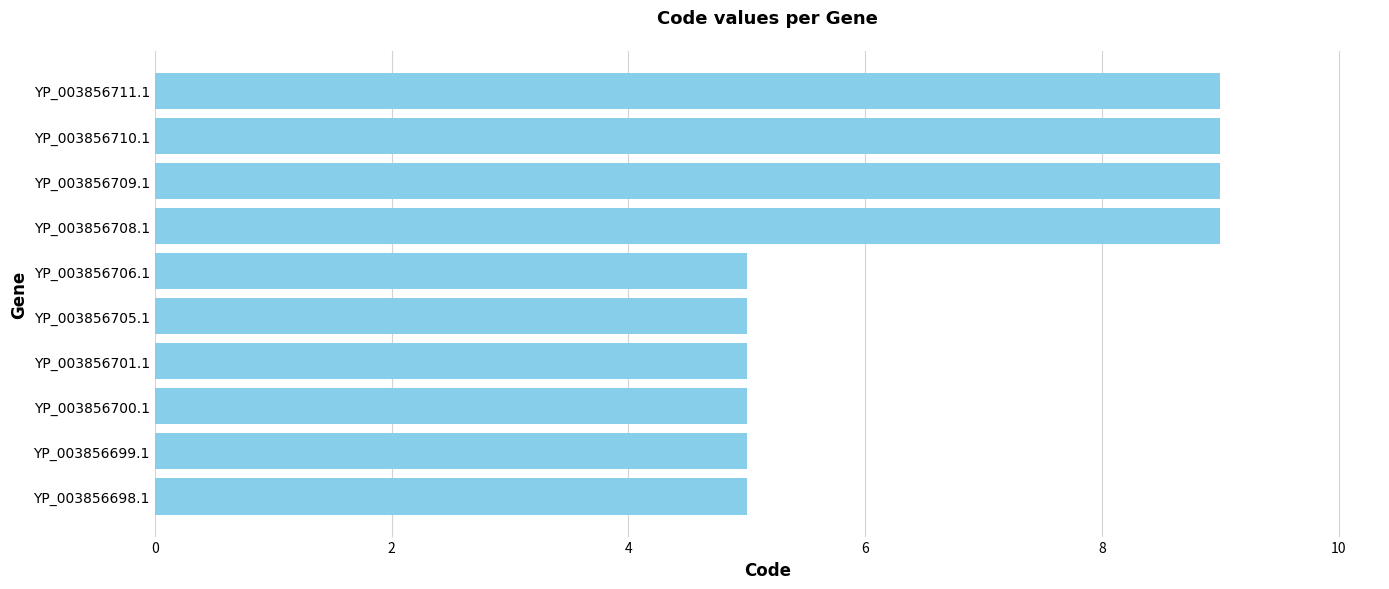

Reading bottom to top, list all the values displayed in this chart.

YP_003856698.1=5	YP_003856699.1=5	YP_003856700.1=5	YP_003856701.1=5	YP_003856705.1=5	YP_003856706.1=5	YP_003856708.1=9	YP_003856709.1=9	YP_003856710.1=9	YP_003856711.1=9